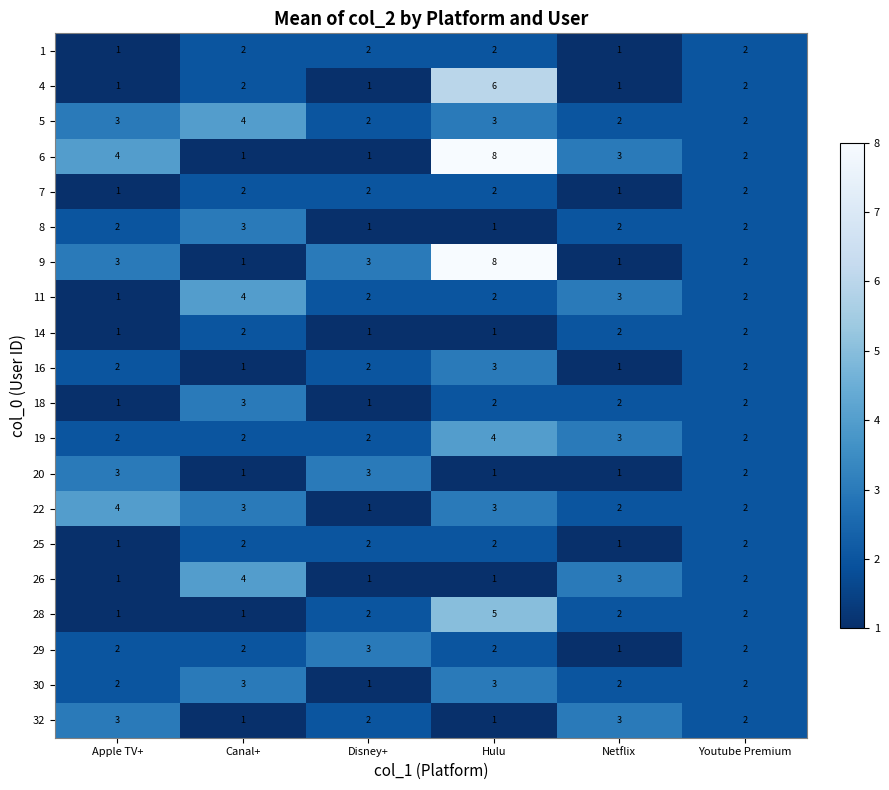

What is the spread (max minus min) of values at Apple TV+?

3